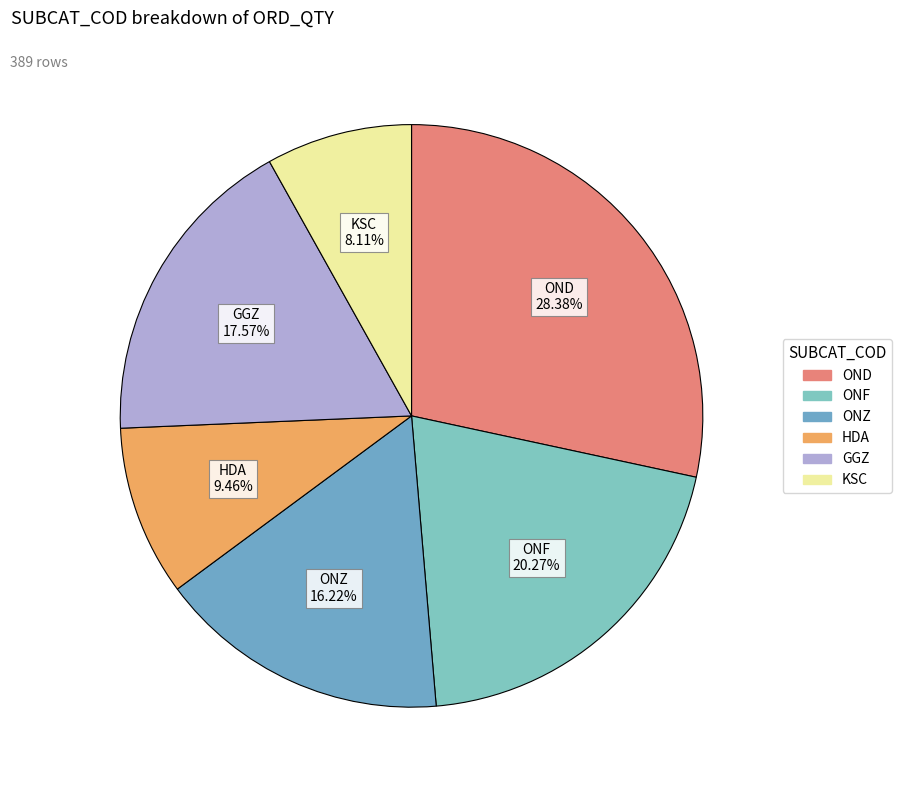

Between OND and ONZ, which is larger?

OND